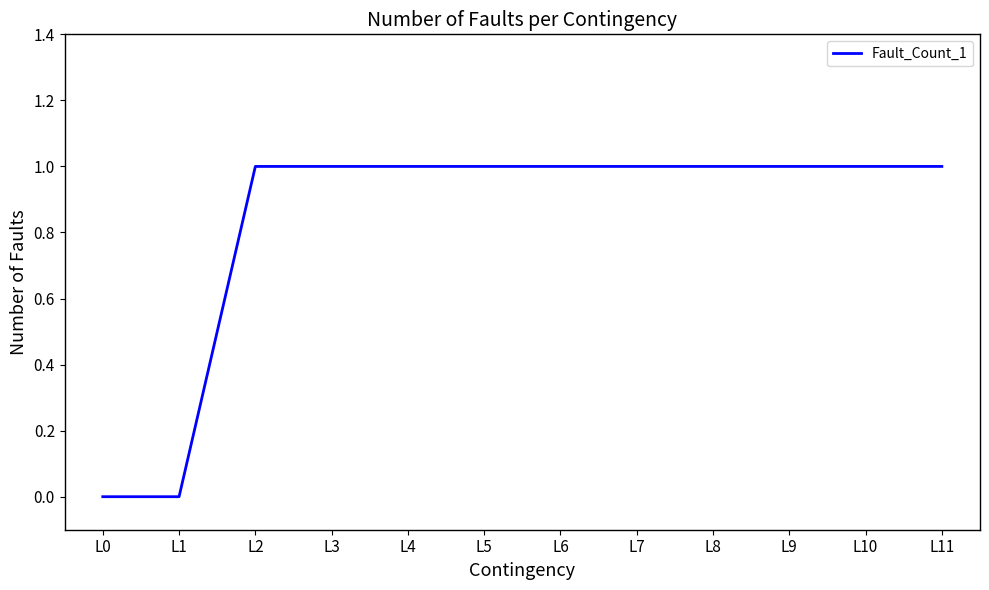

What is the sum of the values at L4 and L8?

2